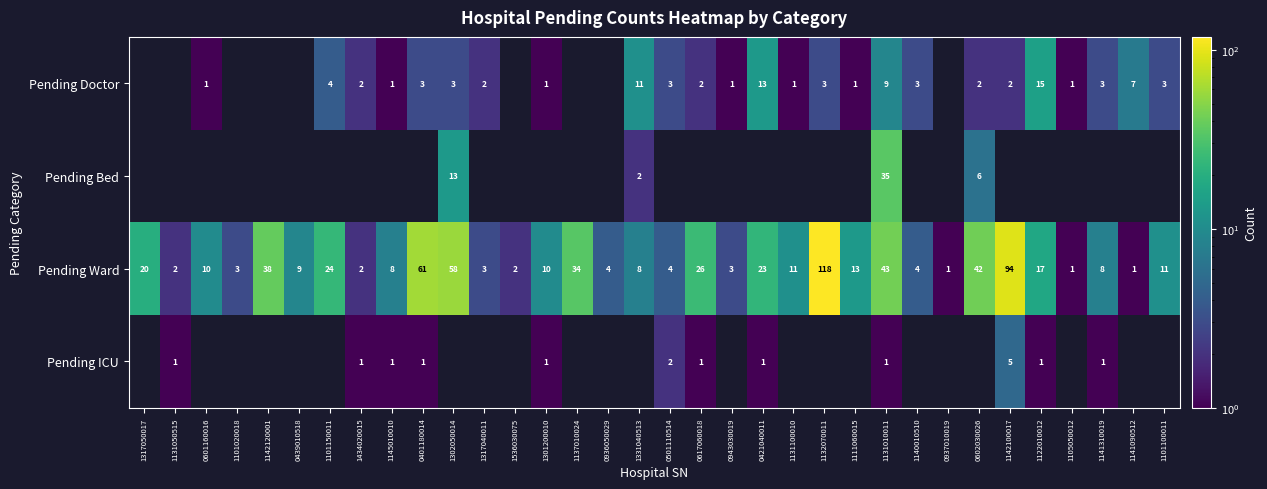

Is the value of Pending Doctor at 1101150011 greater than the value of Pending Ward at 1101100011?

No